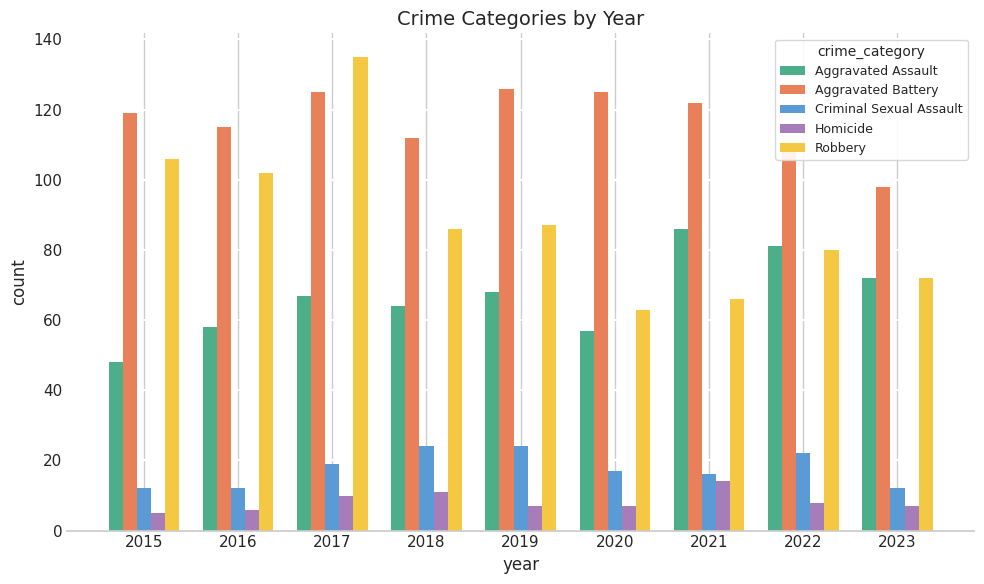

What is the value of the Robbery bar at the 2nd from the left?

102